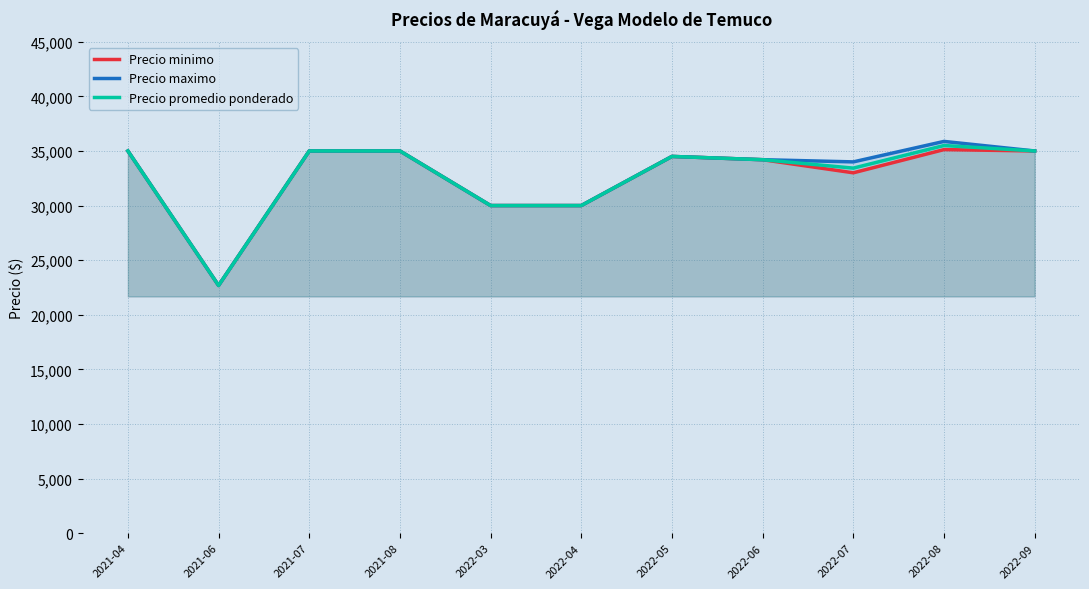

How many interior local valleys does the Precio promedio ponderado series have?

2